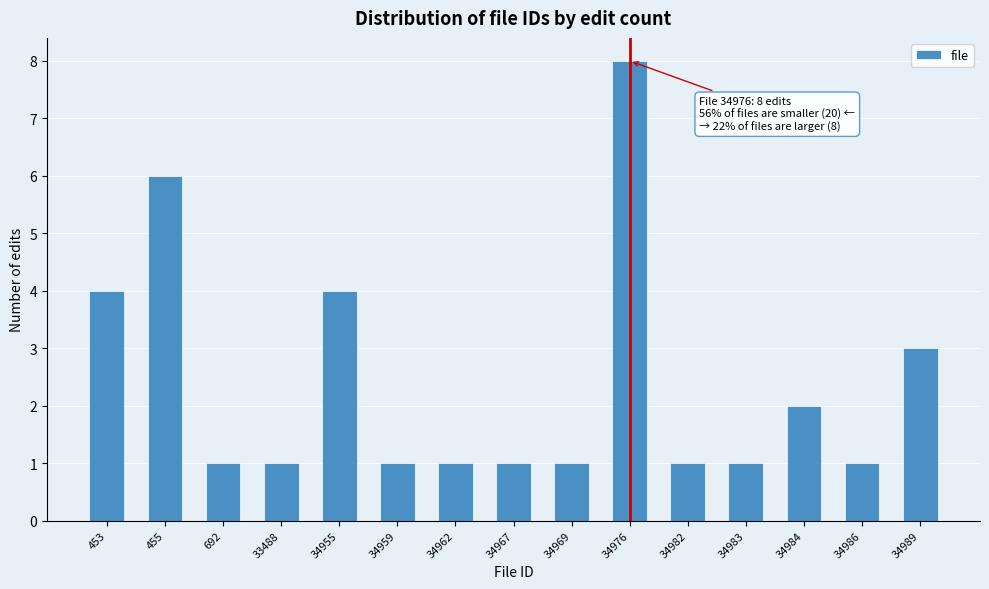

Reading left to right, what are all the values shown in this chart?

4	6	1	1	4	1	1	1	1	8	1	1	2	1	3